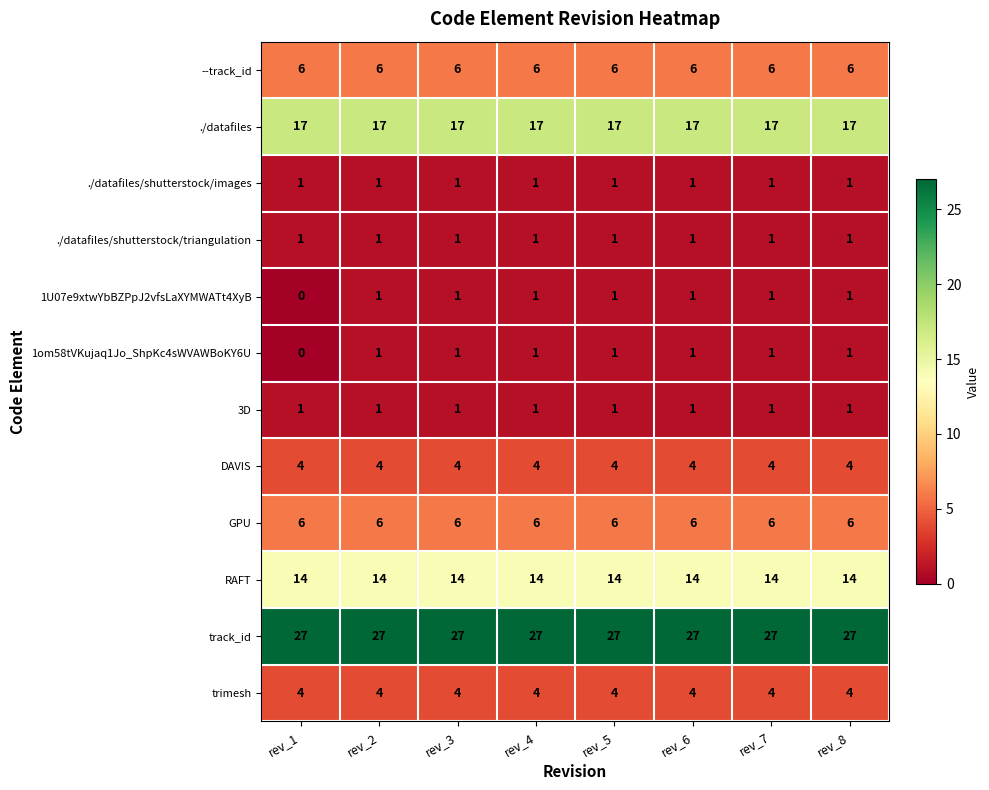

What is the highest value of the GPU series?

6